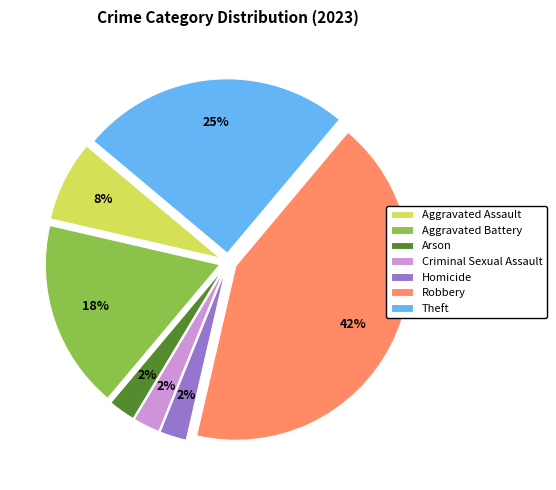

To the nearest percent, what is the difference between the Robbery and Homicide slice percentages?

40%